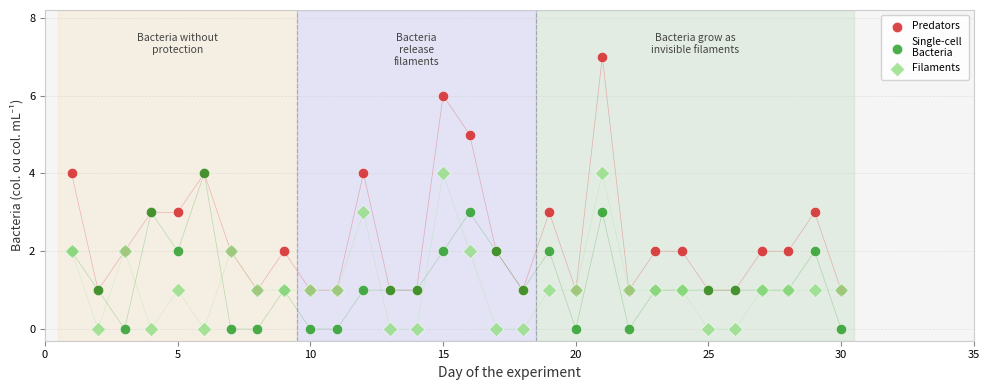

What are all the series names shown in the legend?

Predators, Single-cell Bacteria, Filaments